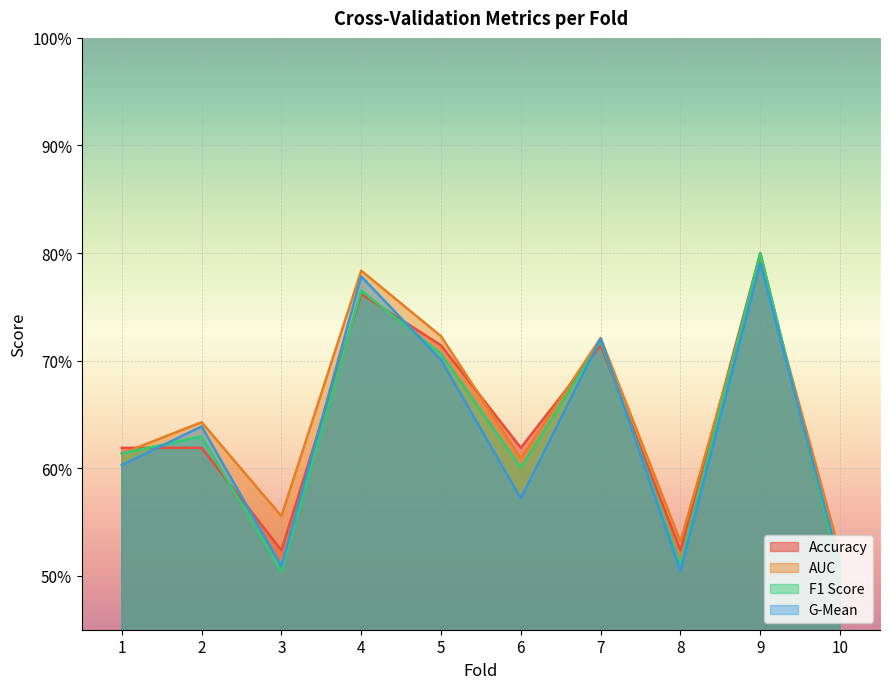

Rank the categories by accuracy value from highest to lowest.

9, 4, 5, 7, 1, 2, 6, 3, 8, 10